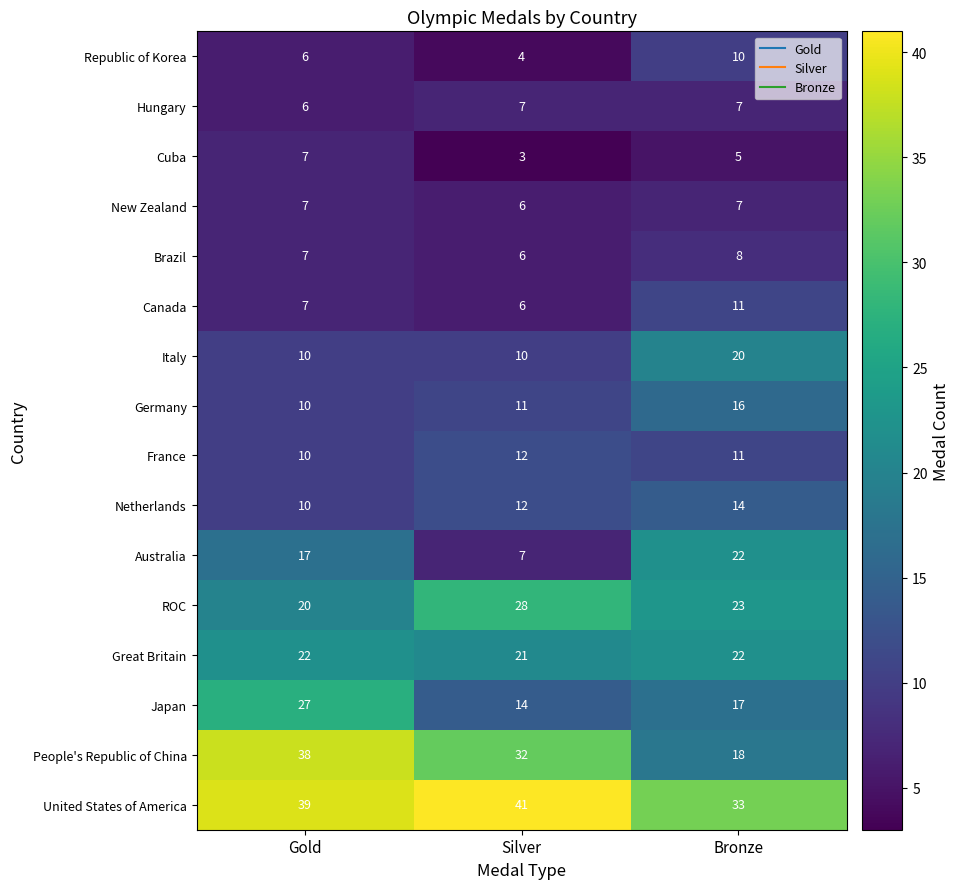

What is the difference between the ROC values at Gold and Silver?

8